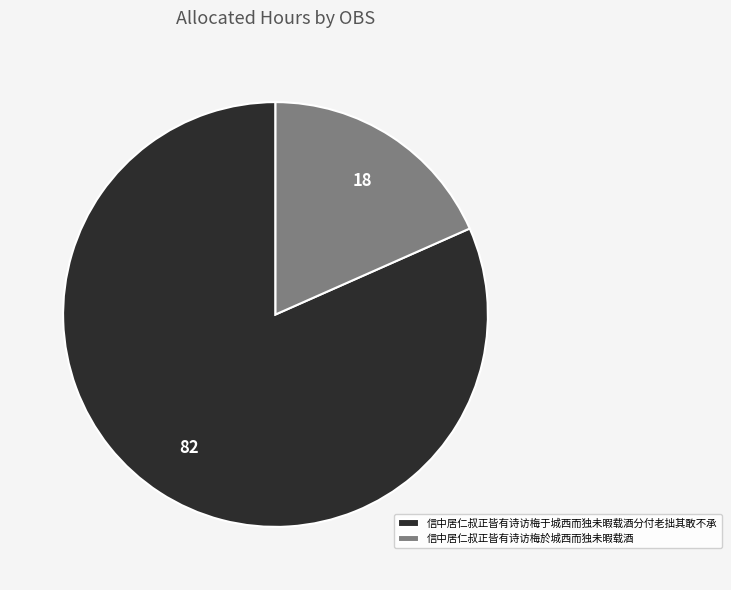

Do 信中居仁叔正皆有诗访梅於城西而独未暇载酒 and 信中居仁叔正皆有诗访梅于城西而独未暇载酒分付老拙其敢不承 together represent more than half of the pie?

Yes